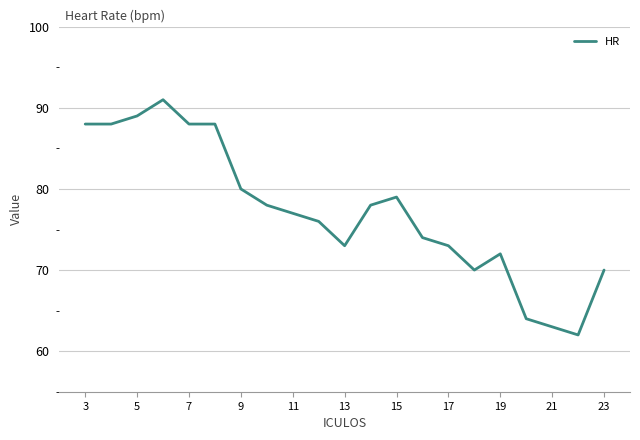

What is the maximum value shown in the chart?

91